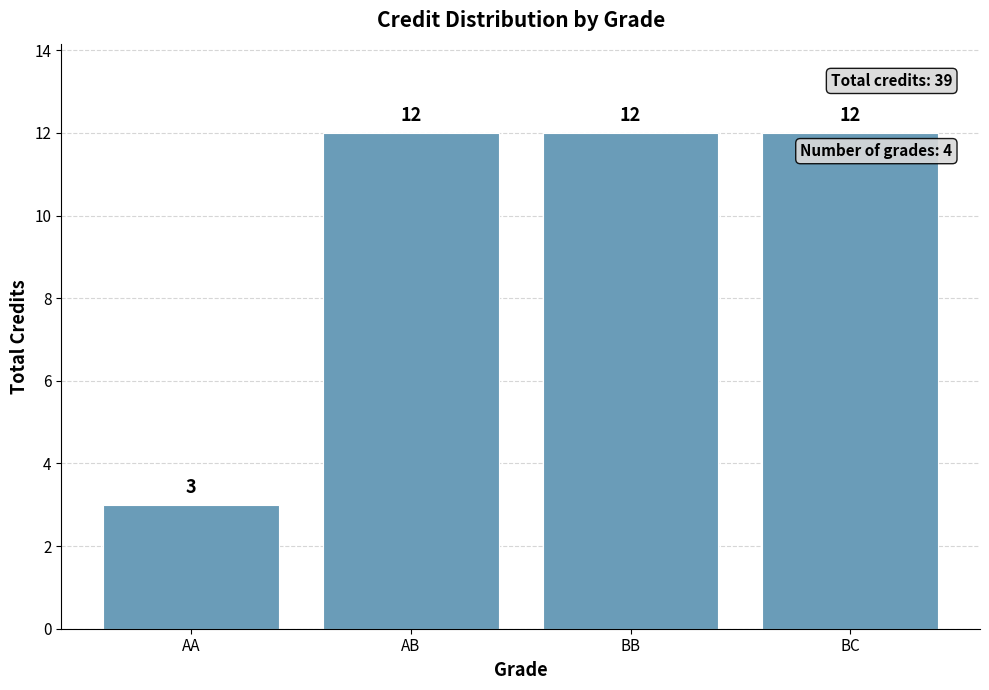

Between AA and AB, which is larger?

AB